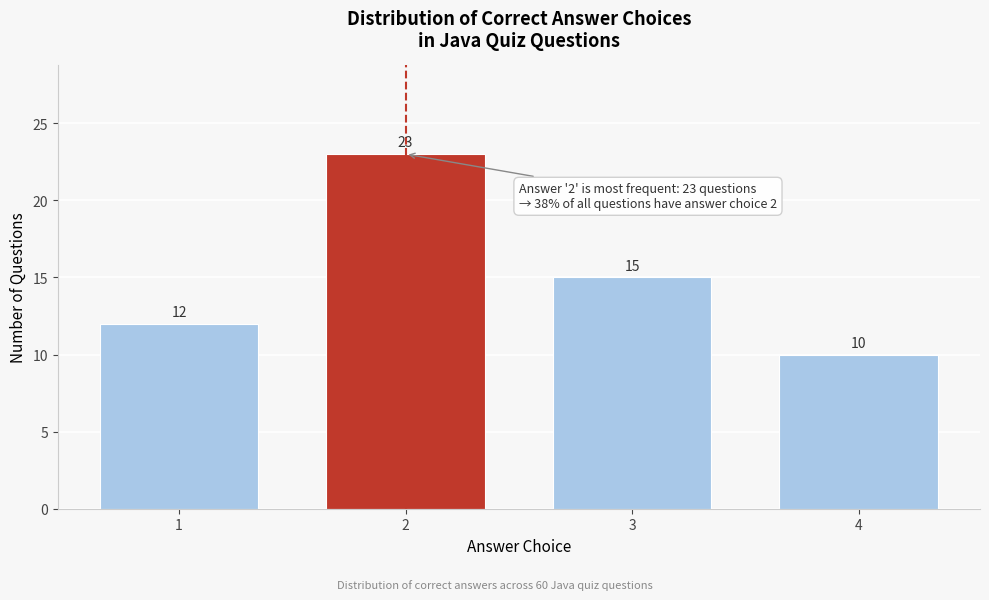

Reading left to right, list all the values displayed in this chart.

12	23	15	10